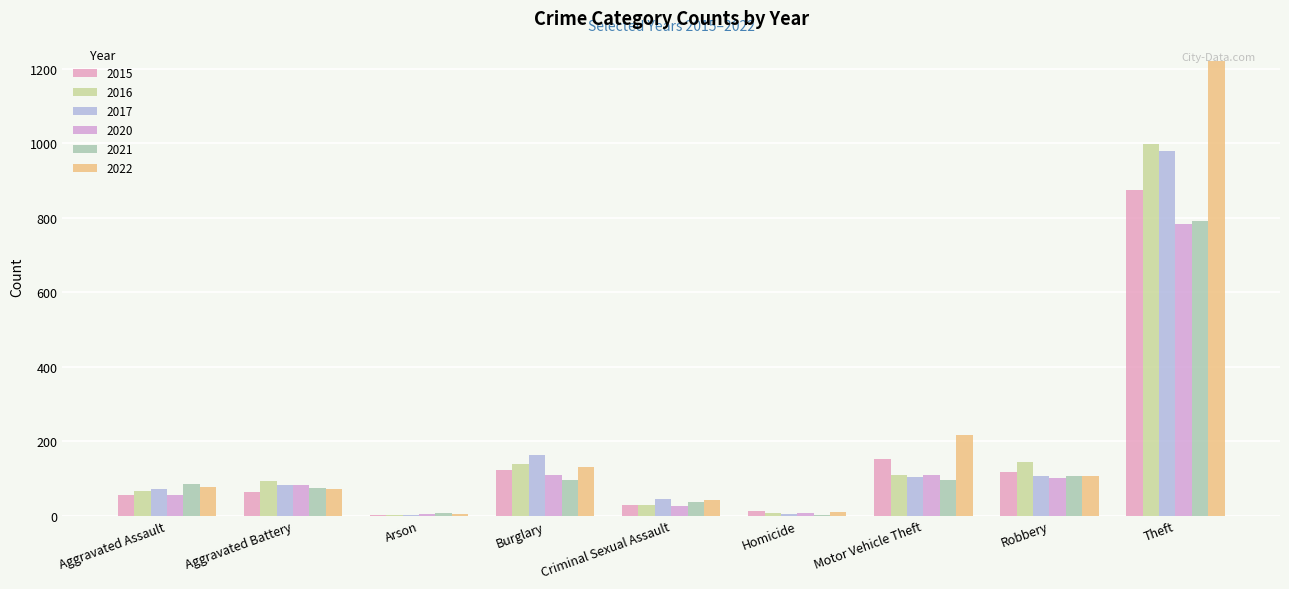

What are all the series names shown in the legend?

2015, 2016, 2017, 2020, 2021, 2022